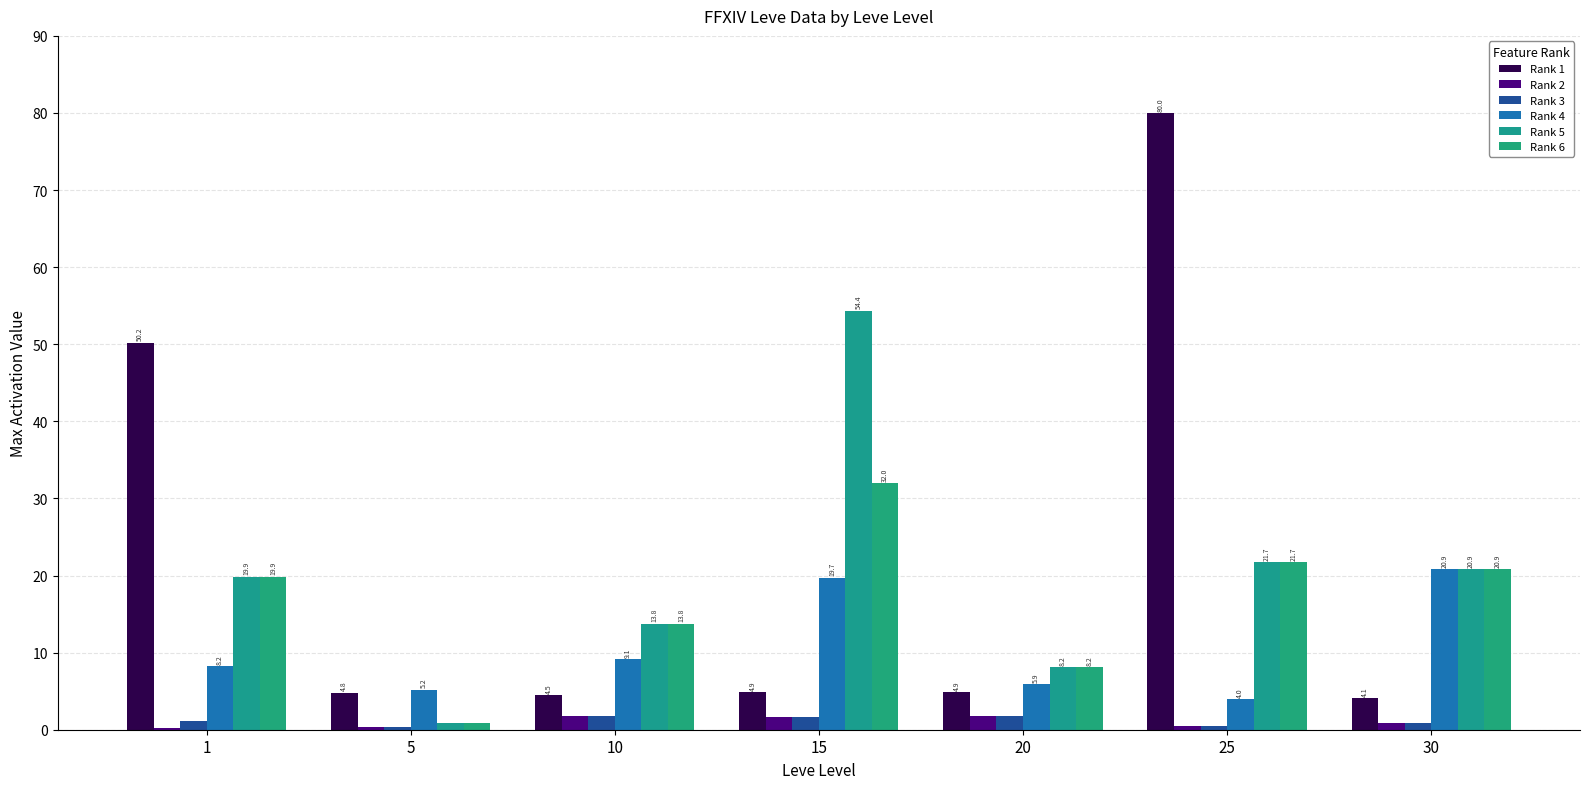

What is the sum of all Rank 2 values?

7.2